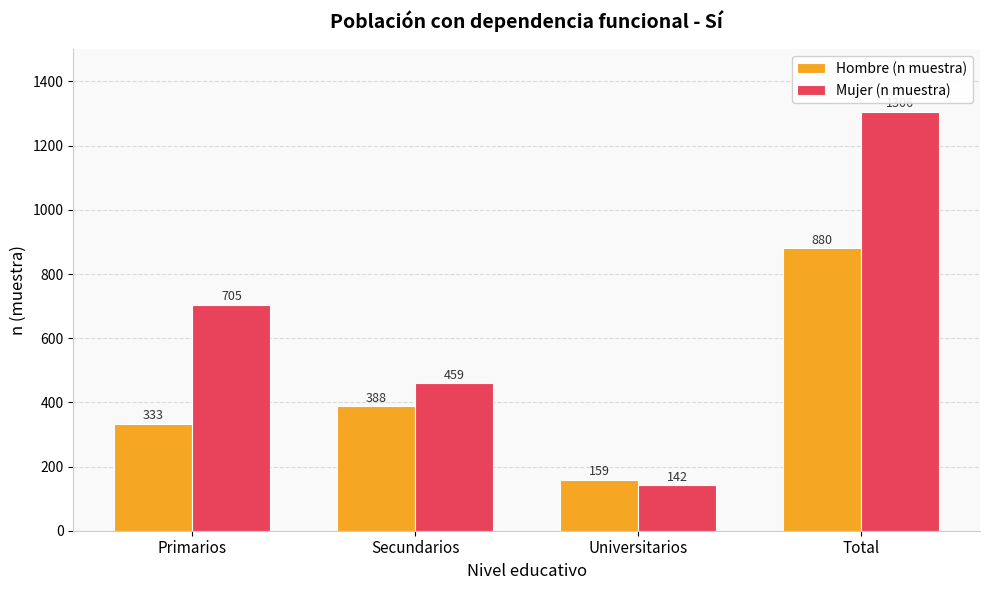

Which category has the highest value in the Mujer (n muestra) series?

Total